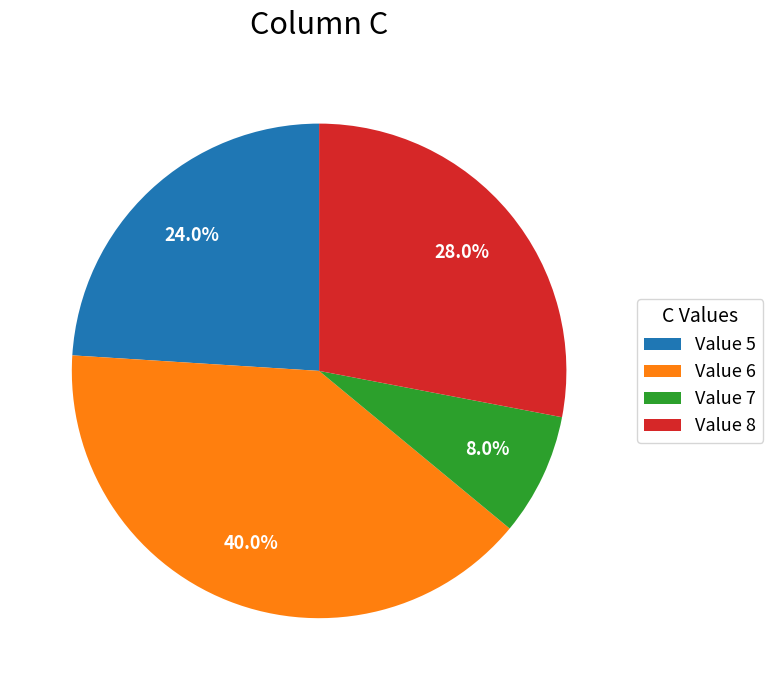

To the nearest percent, what is the difference between the largest and smallest slice percentages?

32%